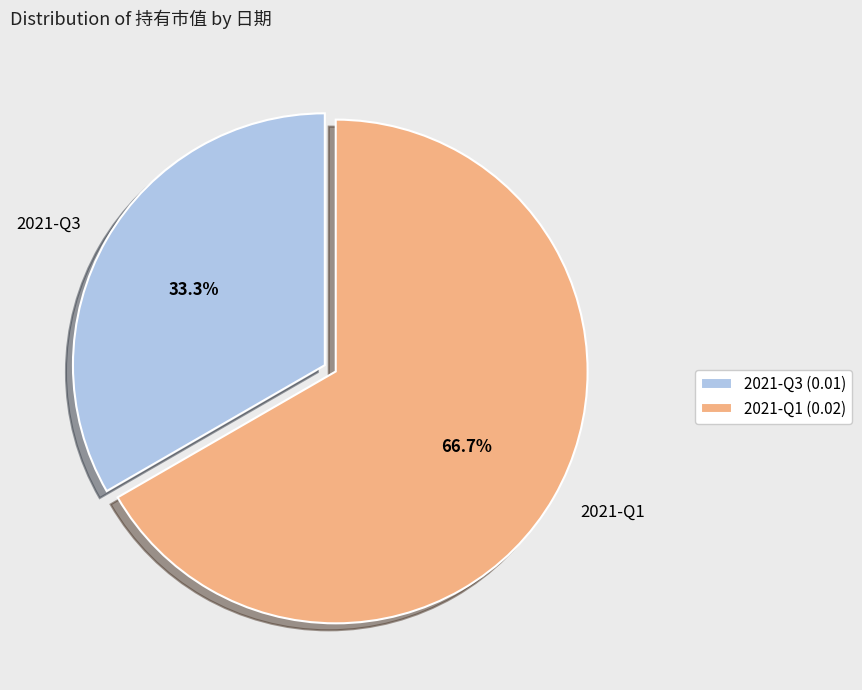

What portion of the pie excludes 2021-Q3?

66.7%